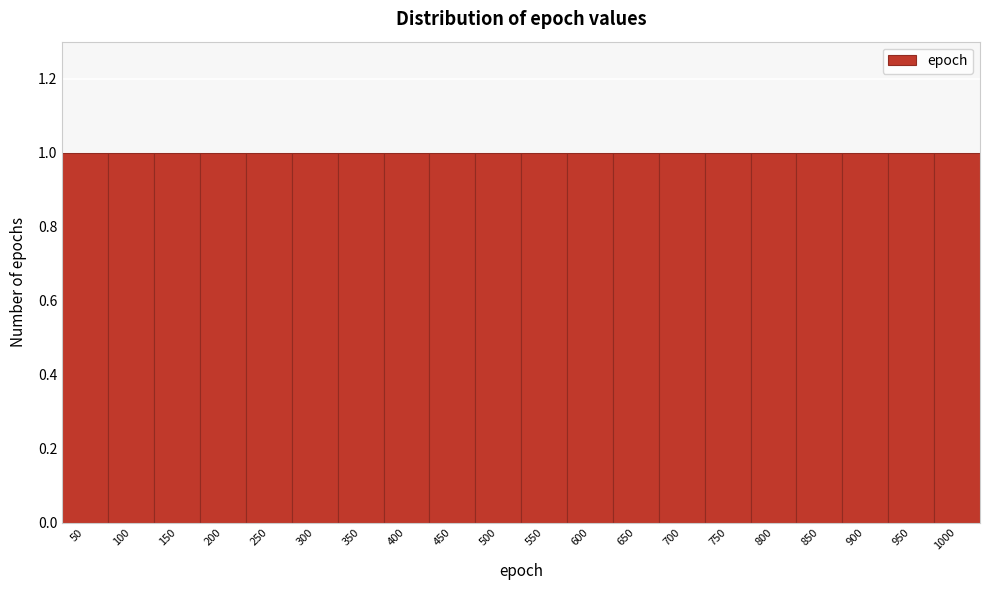

Reading left to right, transcribe this chart: for each bar, give the range it covers on the x-axis and its height. The values are not printed on the chart, so give them approximately, as read against the axis.

25 to 75: 1
75 to 125: 1
125 to 175: 1
175 to 225: 1
225 to 275: 1
275 to 325: 1
325 to 375: 1
375 to 425: 1
425 to 475: 1
475 to 525: 1
525 to 575: 1
575 to 625: 1
625 to 675: 1
675 to 725: 1
725 to 775: 1
775 to 825: 1
825 to 875: 1
875 to 925: 1
925 to 975: 1
975 to 1025: 1